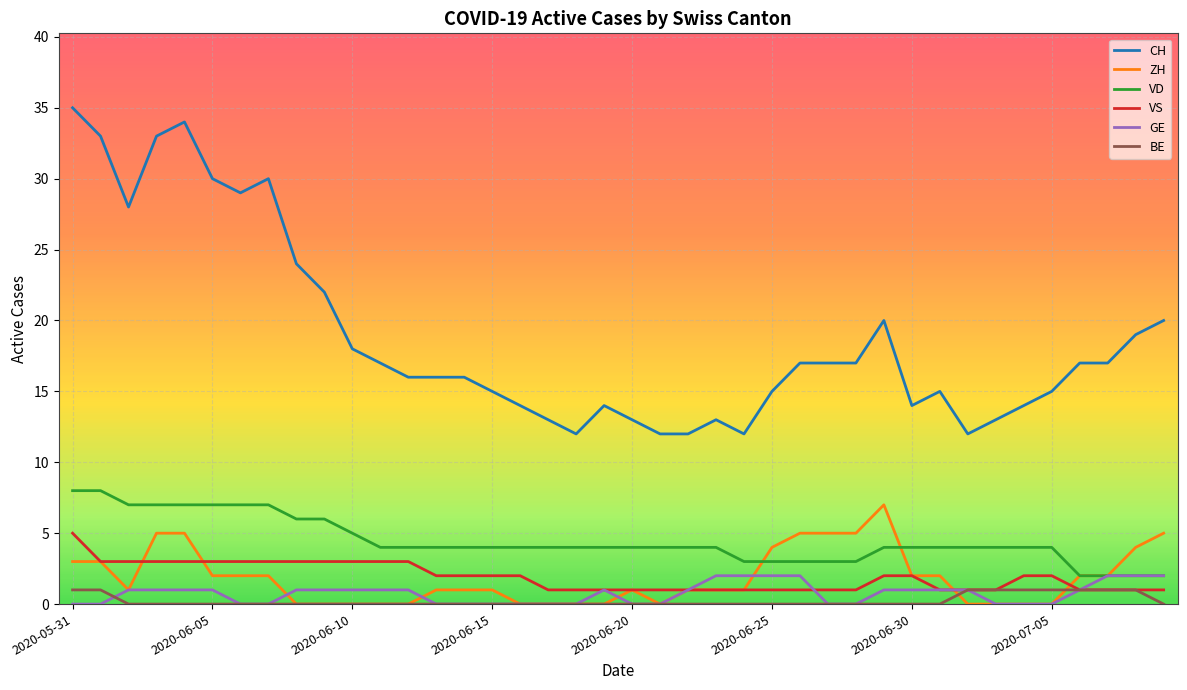

Does the chart display data point markers on the line(s)?

No